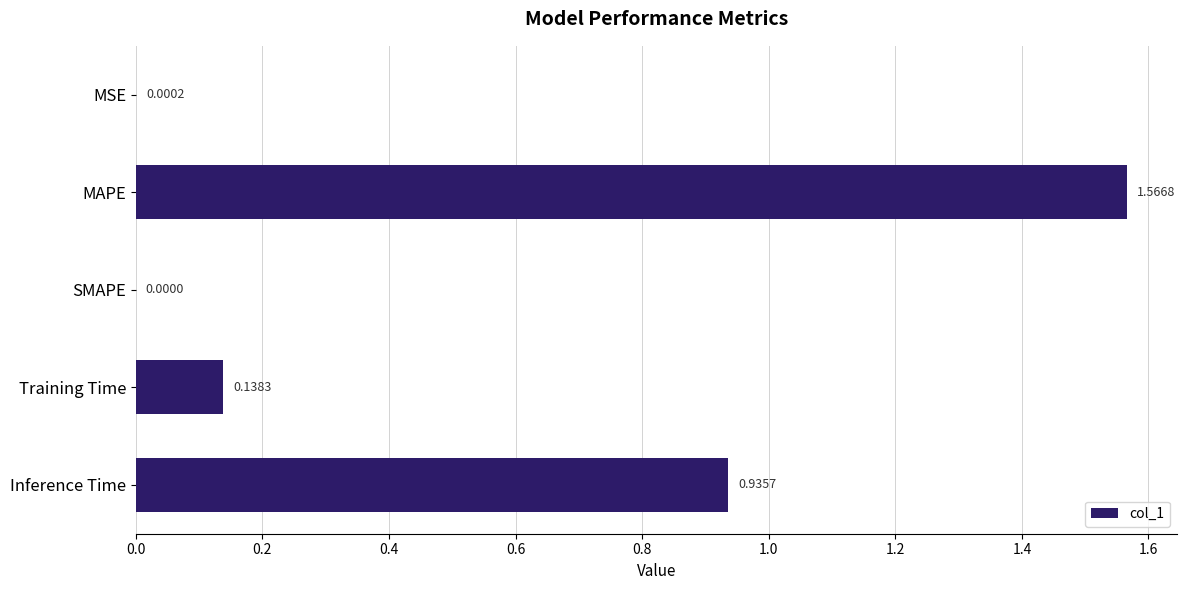

Are the bars horizontal?

Yes